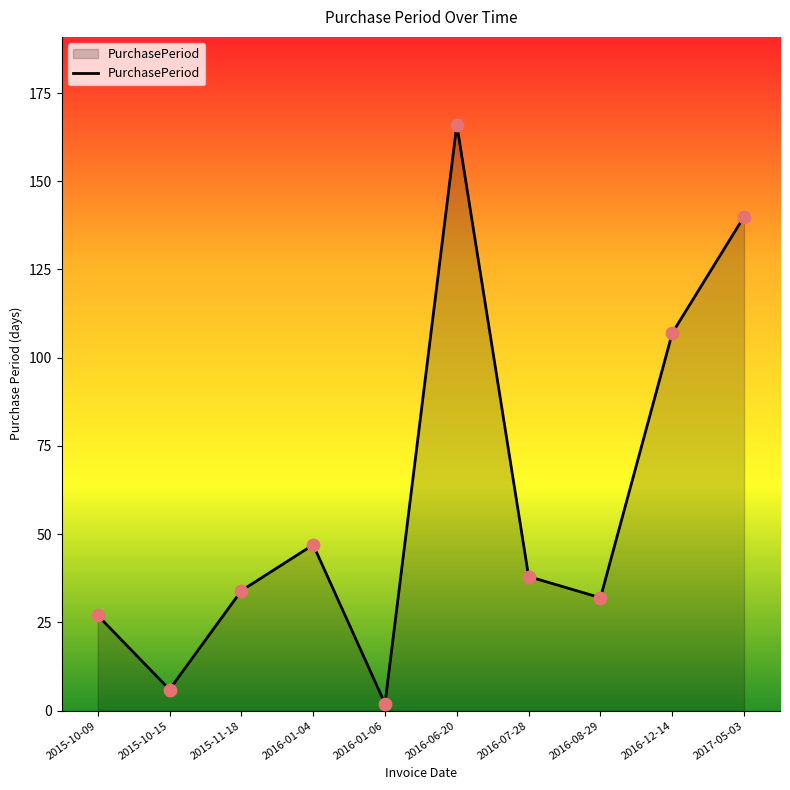

Which has a higher value, 2015-11-18 or 2016-08-29?

2015-11-18